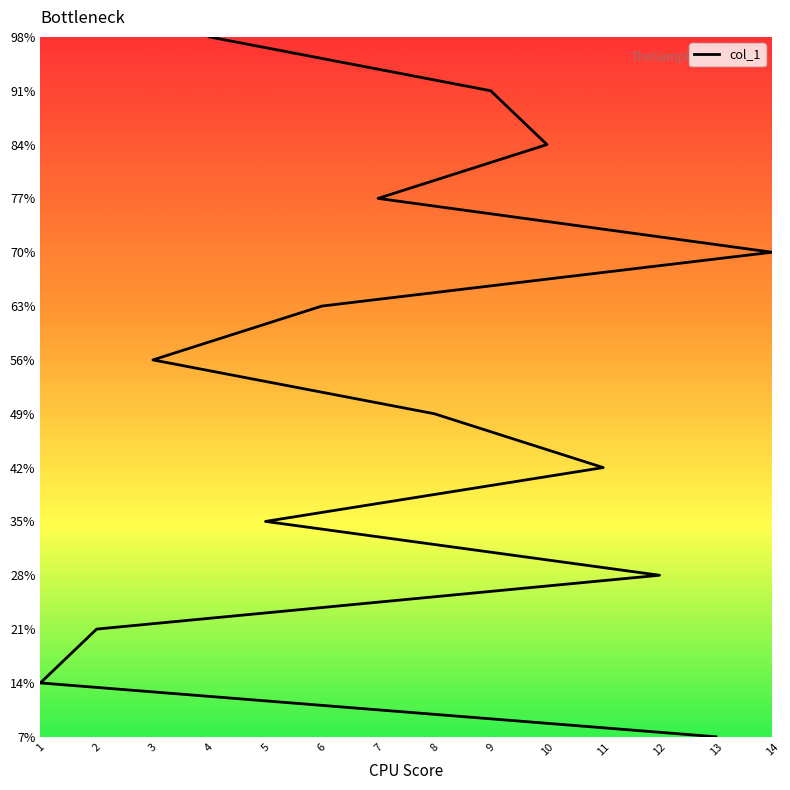

What is the difference between the maximum and minimum values?

13